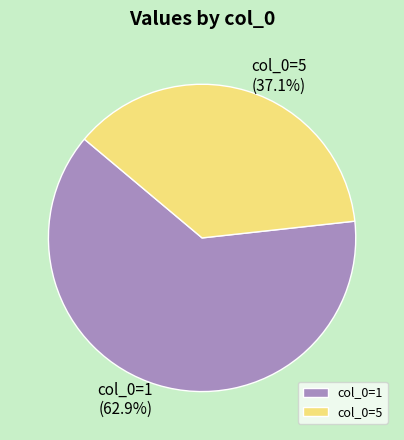

Combined, do col_0=5 and col_0=1 account for over 50%?

Yes